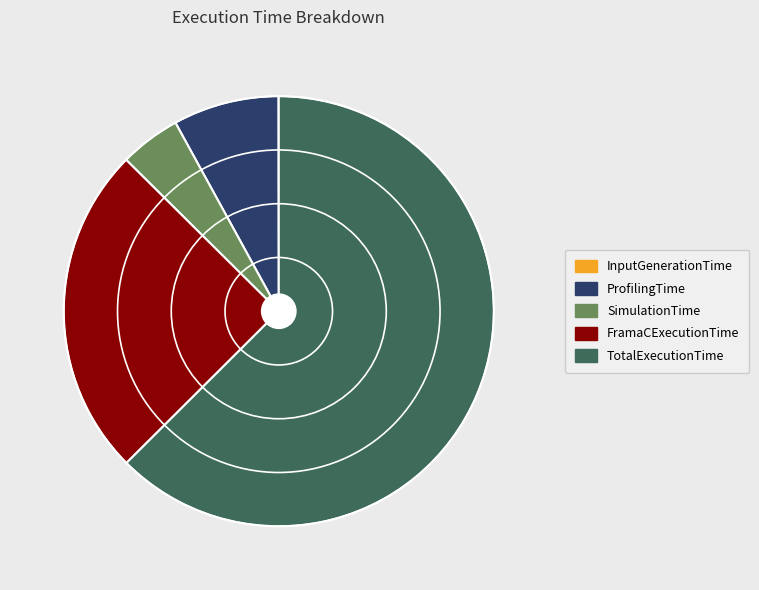

What is the ratio of the value at TotalExecutionTime to the value at SimulationTime?

13.6